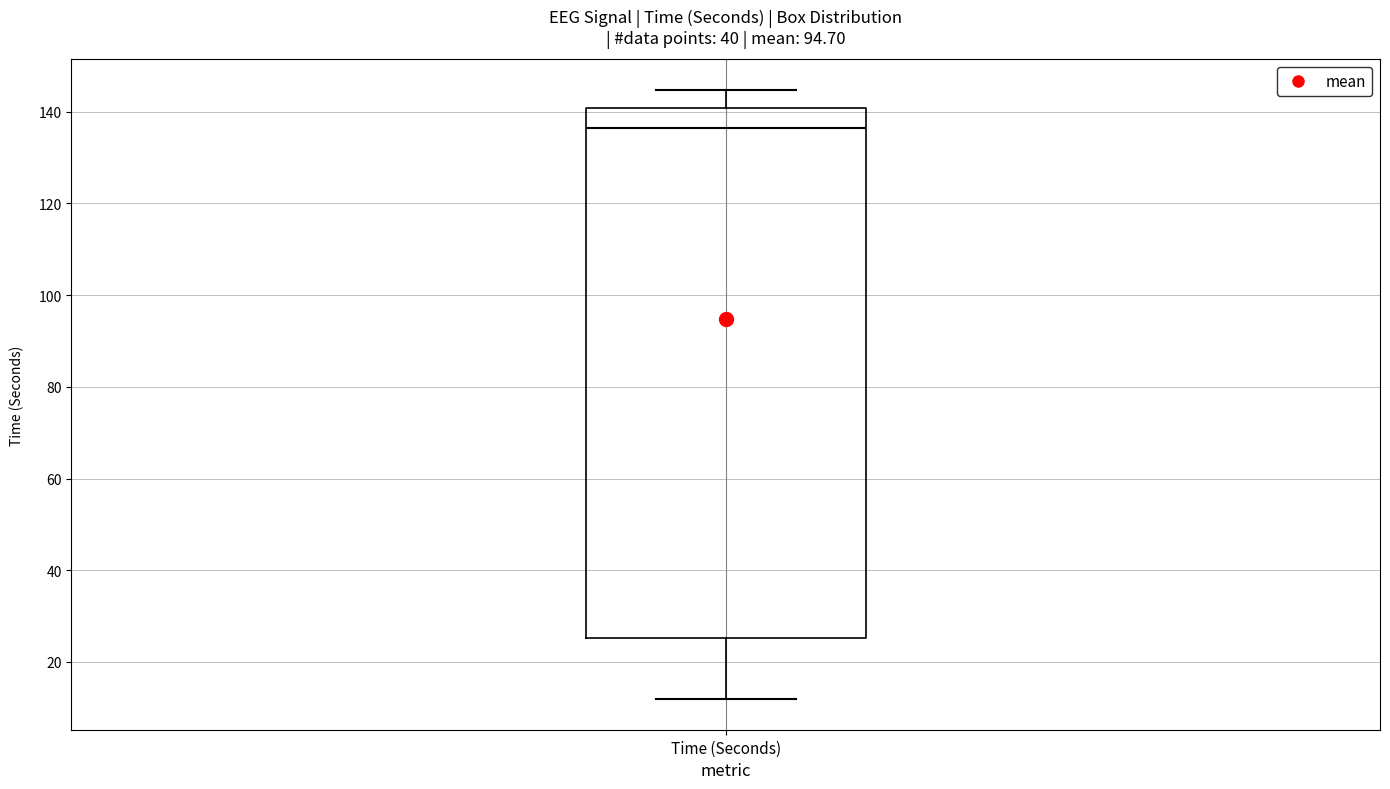

Transcribe this box plot: give where the median line is, the range the box spans, and where the two whiskers end, as read against the y-axis. The values are not printed on the chart, so give them approximately, as read against the axis.

median 136, box 26 to 140, whiskers 12 to 144